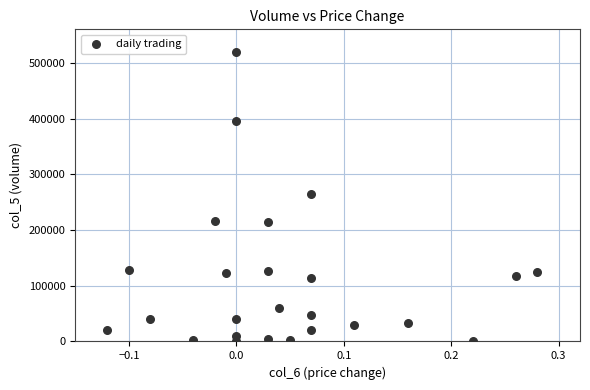

What is the range of Y values (max minus min)?

520000